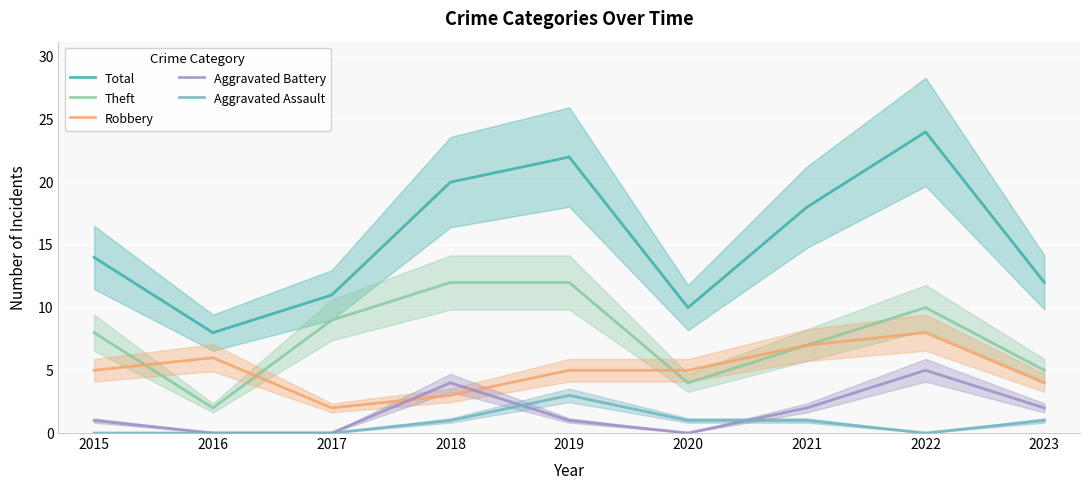

What is the average value of the Robbery series?

5